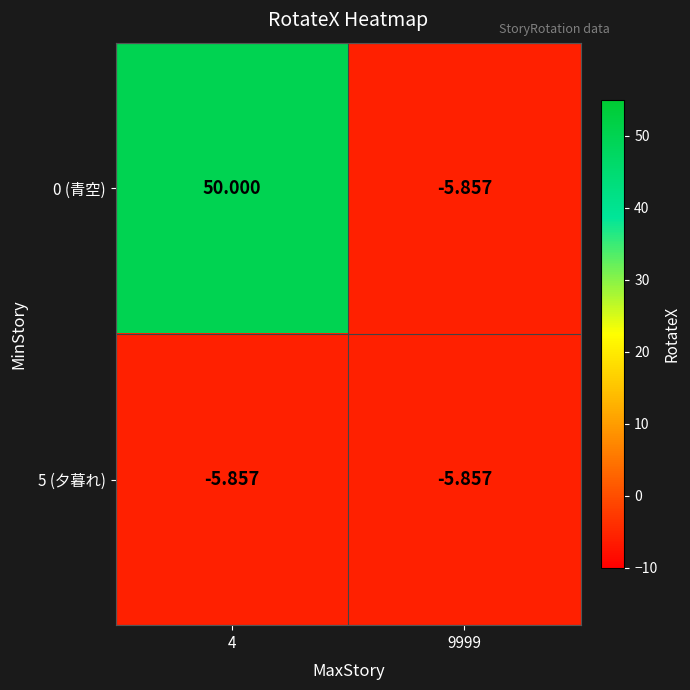

Is the value of 5 (夕暮れ) at 9999 greater than the value of 0 (青空) at 4?

No